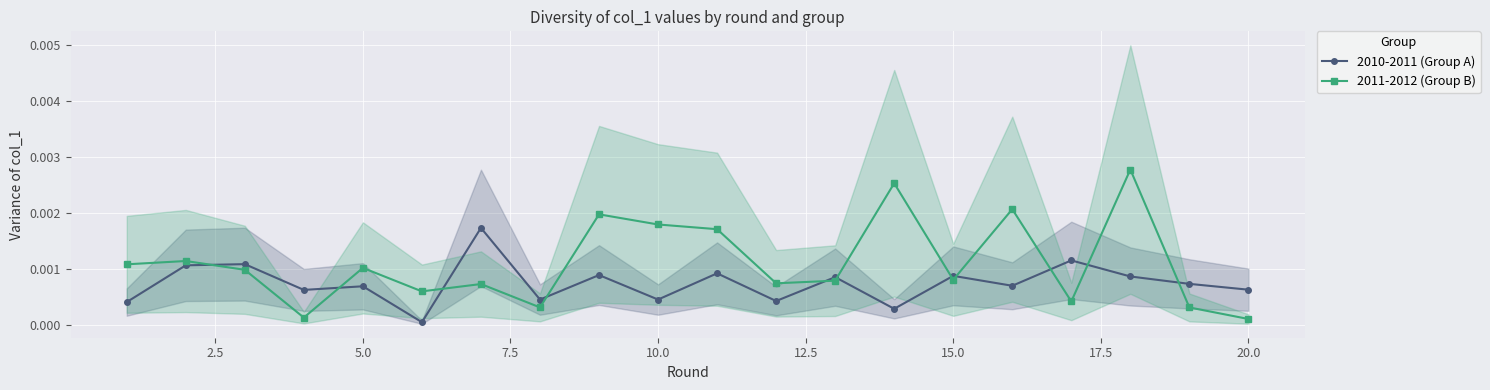

After their last crossing, which series has the higher values: 2010-2011 (Group A) or 2011-2012 (Group B)?

2010-2011 (Group A)